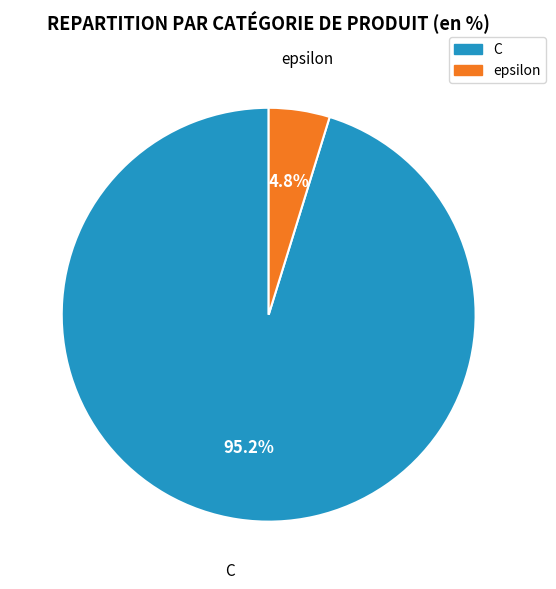

Which slice represents more than half of the pie?

C